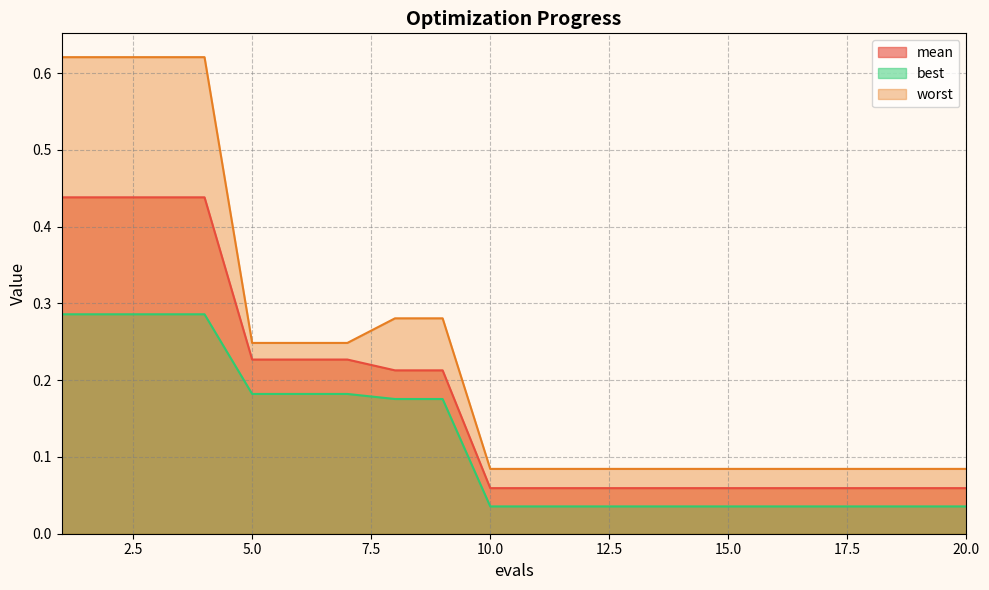

Which series has the widest spread of values?

worst